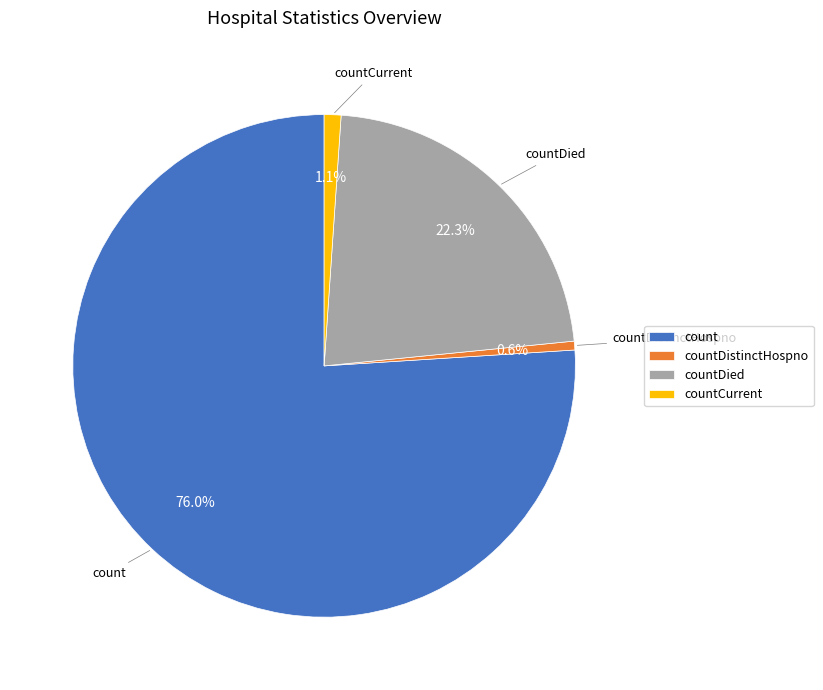

Which category has the smallest portion of the pie?

countDistinctHospno